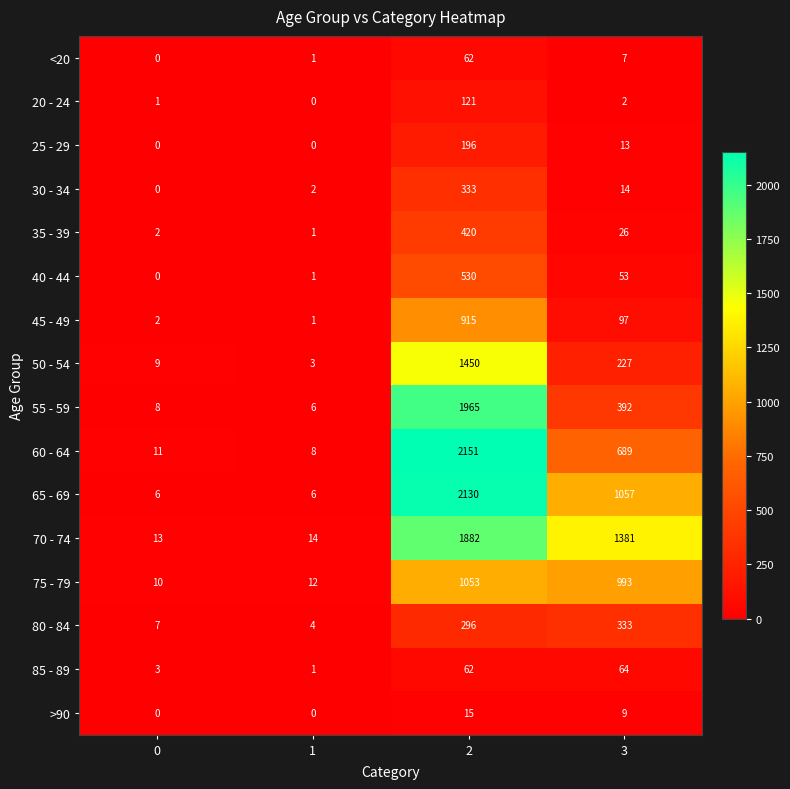

Which series has the largest range (max minus min)?

60 - 64